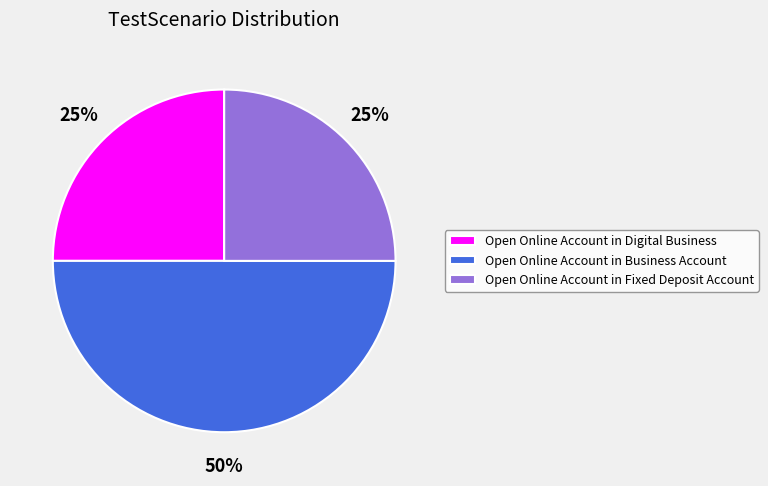

To the nearest percent, what is the difference between the largest and smallest slice percentages?

25%